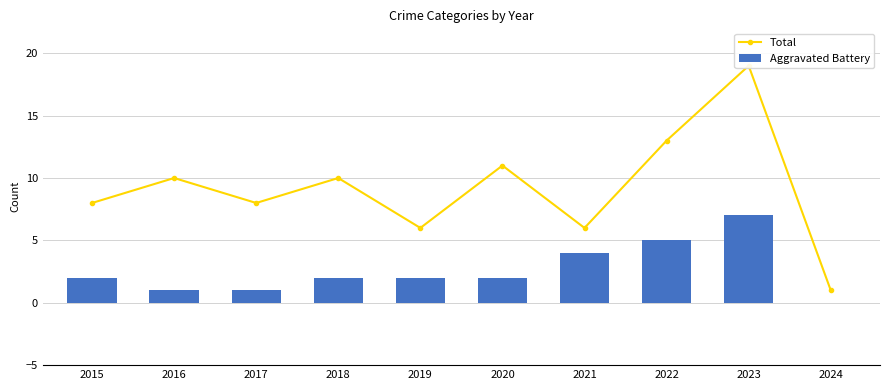

Which series has the widest spread of values?

Total